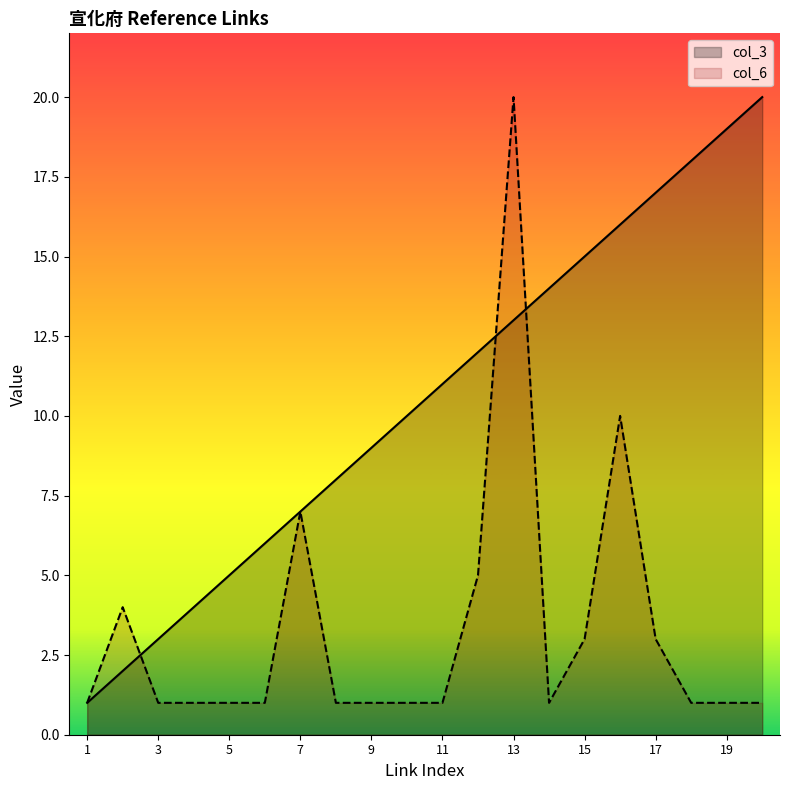

At 15, list the series in order from largest to smallest.

col_3, col_6